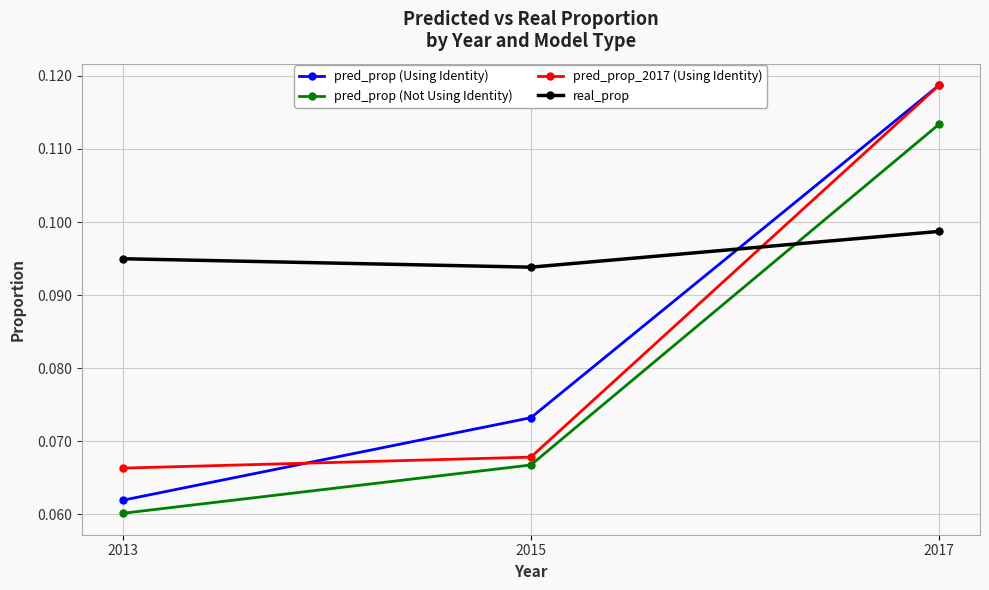

Is the value of pred_prop_2017 (Using Identity) at 2013 greater than the value of pred_prop (Not Using Identity) at 2017?

No